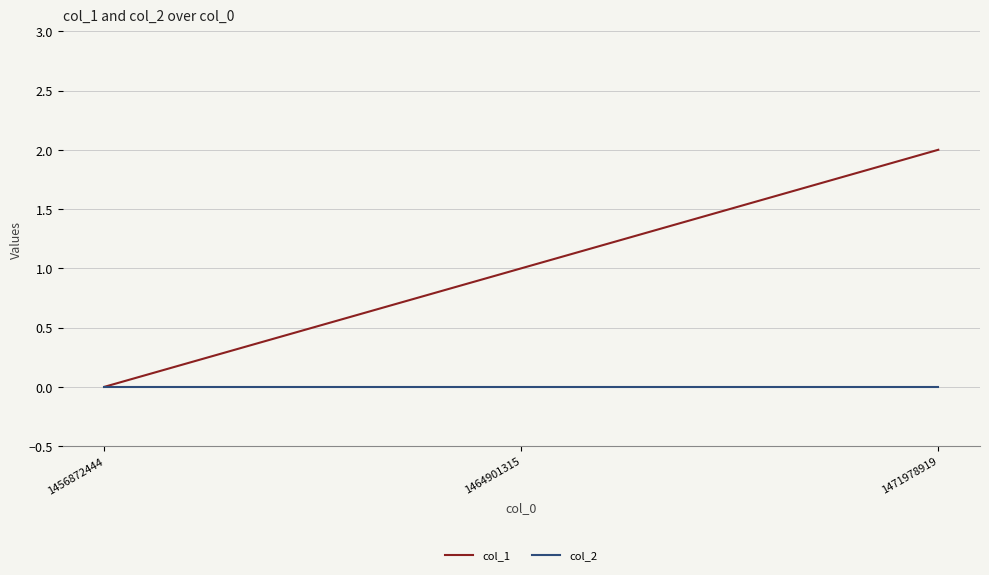

What is the sum of the col_1 values at 1464901315 and 1471978919?

3